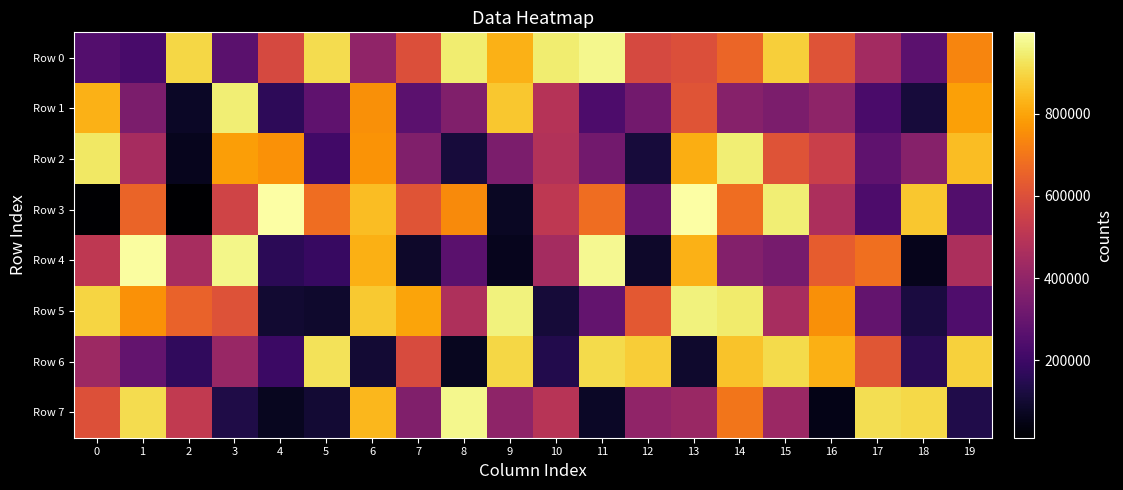

Reading left to right, list all the values displayed in this chart.

Row 0: 0=251281	1=224382	2=901230	3=266491	4=581115	5=912380	6=397933	7=600860	8=945082	9=825559	10=946110	11=971670	12=579414	13=599764	14=659125	15=883191	16=609218	17=443601	18=272826	19=732076
Row 1: 0=826957	1=350602	2=80175	3=948917	4=164756	5=278952	6=757471	7=270983	8=359426	9=870648	10=492908	11=236334	12=326372	13=615461	14=376972	15=347109	16=394791	17=229787	18=115695	19=791478
Row 2: 0=935148	1=452113	2=62005	3=788328	4=759487	5=208450	6=763644	7=361140	8=112689	9=349336	10=483307	11=327617	12=112367	13=819649	14=949131	15=611958	16=545087	17=278224	18=375026	19=850370
Row 3: 0=12259	1=656846	2=11912	3=561835	4=997753	5=681389	6=850554	7=613406	8=745658	9=75176	10=512822	11=679907	12=295670	13=997652	14=681537	15=948688	16=468487	17=235738	18=869606	19=249746
Row 4: 0=512863	1=991814	2=455401	3=968299	4=159152	5=187419	6=823668	7=86594	8=266355	9=63691	10=450607	11=977409	12=86059	13=828265	14=368987	15=336272	16=639401	17=684528	18=59299	19=467039
Row 5: 0=897375	1=762378	2=654738	3=608110	4=99992	5=89735	6=873651	7=799312	8=470399	9=958276	10=110580	11=292320	12=627915	13=957851	14=942052	15=456612	16=758379	17=291592	18=121220	19=240840
Row 6: 0=429330	1=291428	2=171007	3=417203	4=193947	5=923748	6=102555	7=587032	8=68710	9=901473	10=142383	11=905875	12=881954	13=92051	14=861565	15=907205	16=823377	17=616548	18=157437	19=889755
Row 7: 0=602512	1=911692	2=522004	3=134671	4=68557	5=102290	6=836446	7=358732	8=970897	9=393322	10=496066	11=79373	12=400081	13=421981	14=700350	15=424192	16=52089	17=915156	18=901729	19=136118